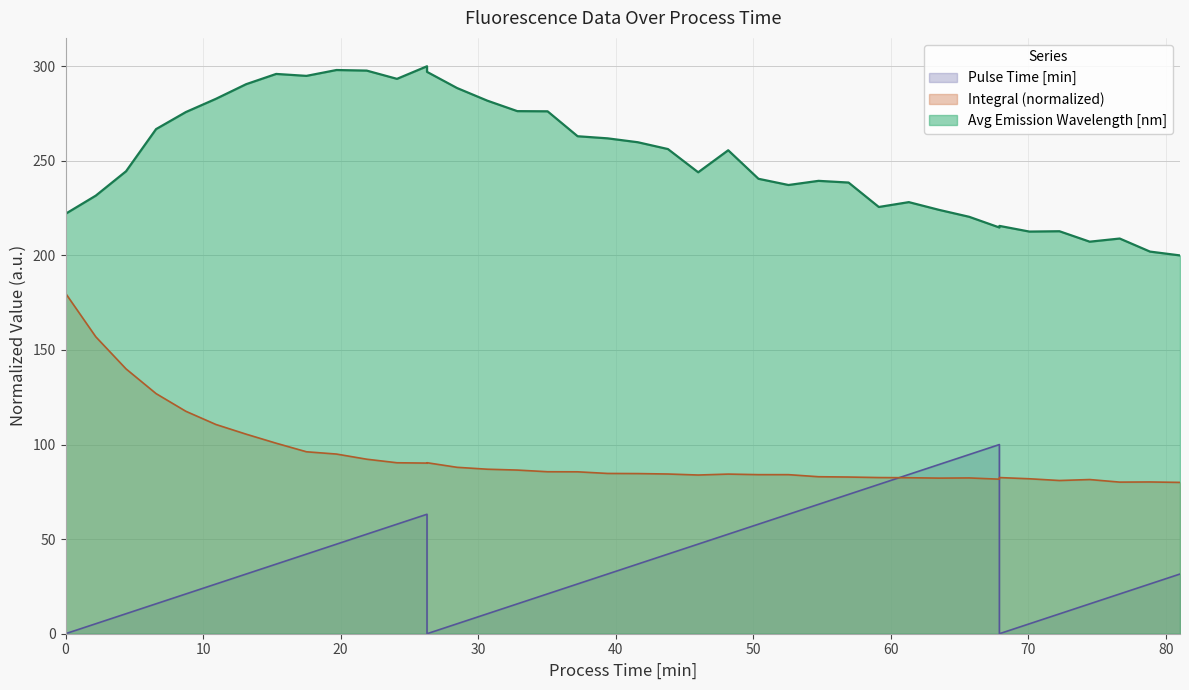

The value of Pulse Time [min] at 24 is 37.4. True or false?

False